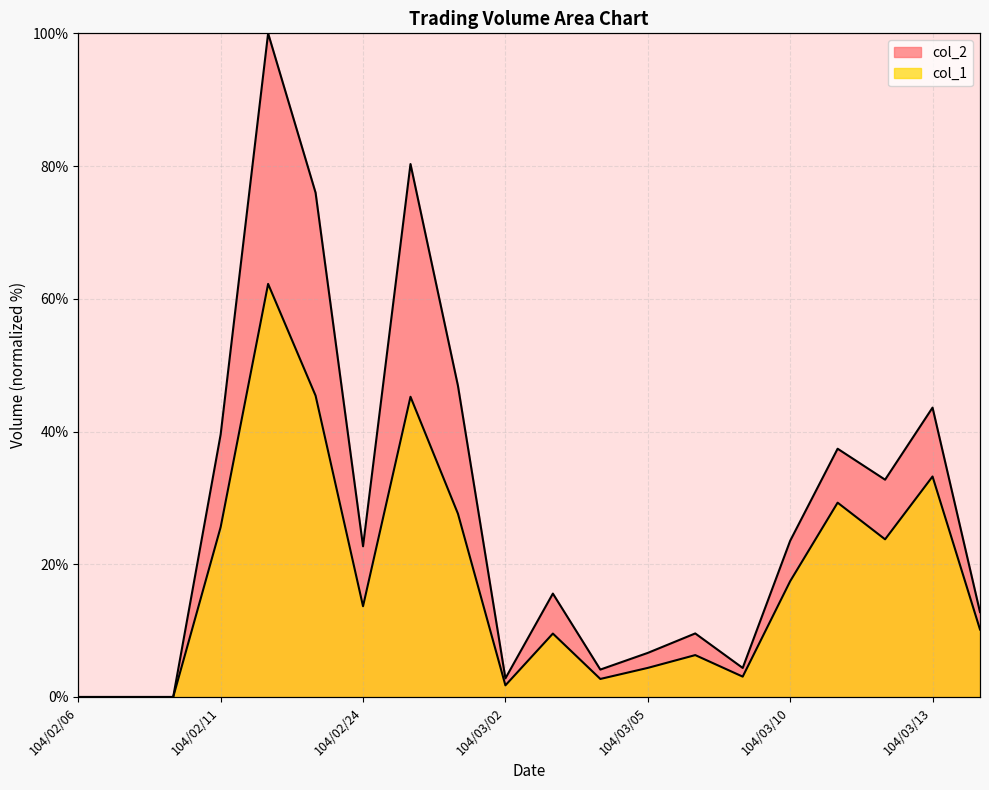

Rank the categories by col_1 value from lowest to highest.

104/02/06, 104/02/09, 104/02/10, 104/03/02, 104/03/04, 104/03/09, 104/03/05, 104/03/06, 104/03/03, 104/03/16, 104/02/24, 104/03/10, 104/03/12, 104/02/11, 104/02/26, 104/03/11, 104/03/13, 104/02/25, 104/02/13, 104/02/12